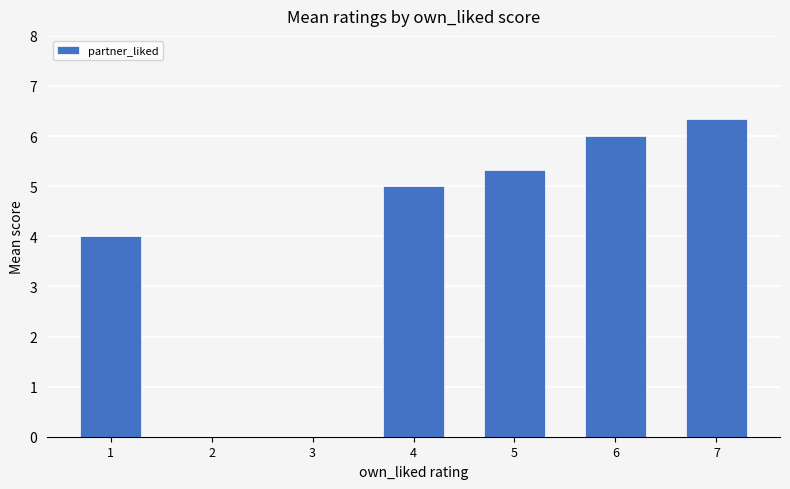

Which has a higher value, 1 or 4?

4